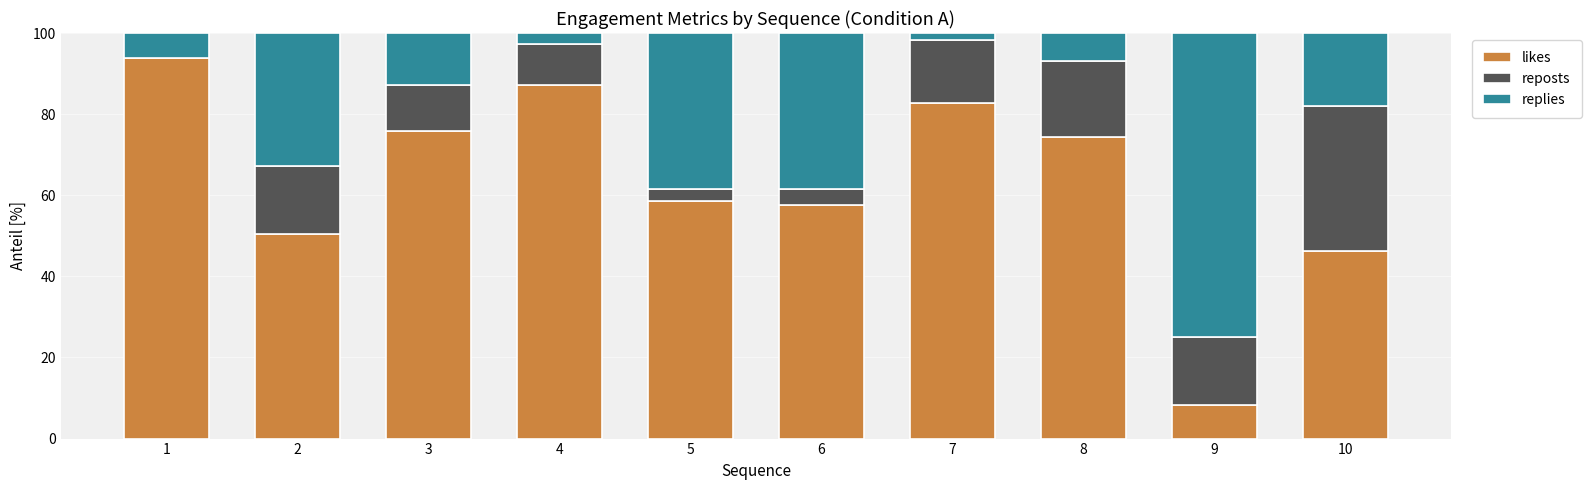

What is the highest value of the likes series?

93.9